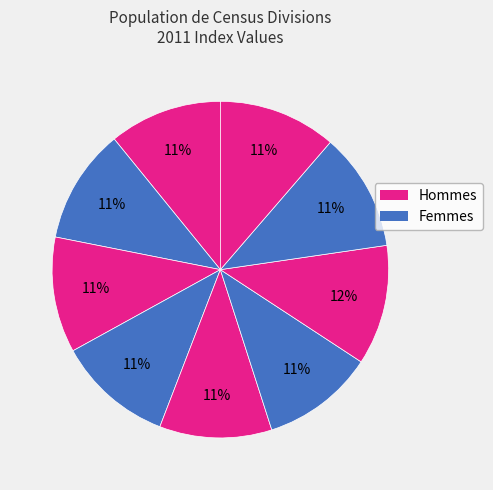

Is there any slice that represents more than half of the pie?

No